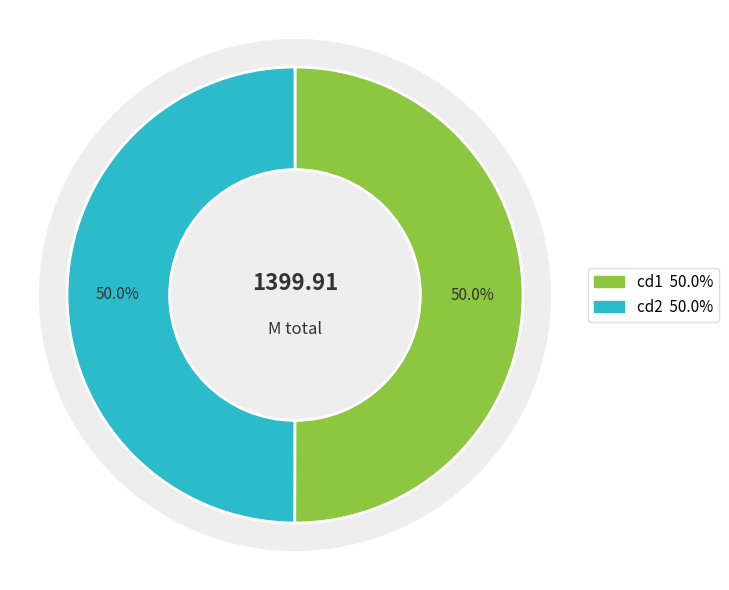

Do slieze-dirtyteens.cd1.avi and slieze-dirtyteens.cd2.avi together represent more than half of the pie?

Yes